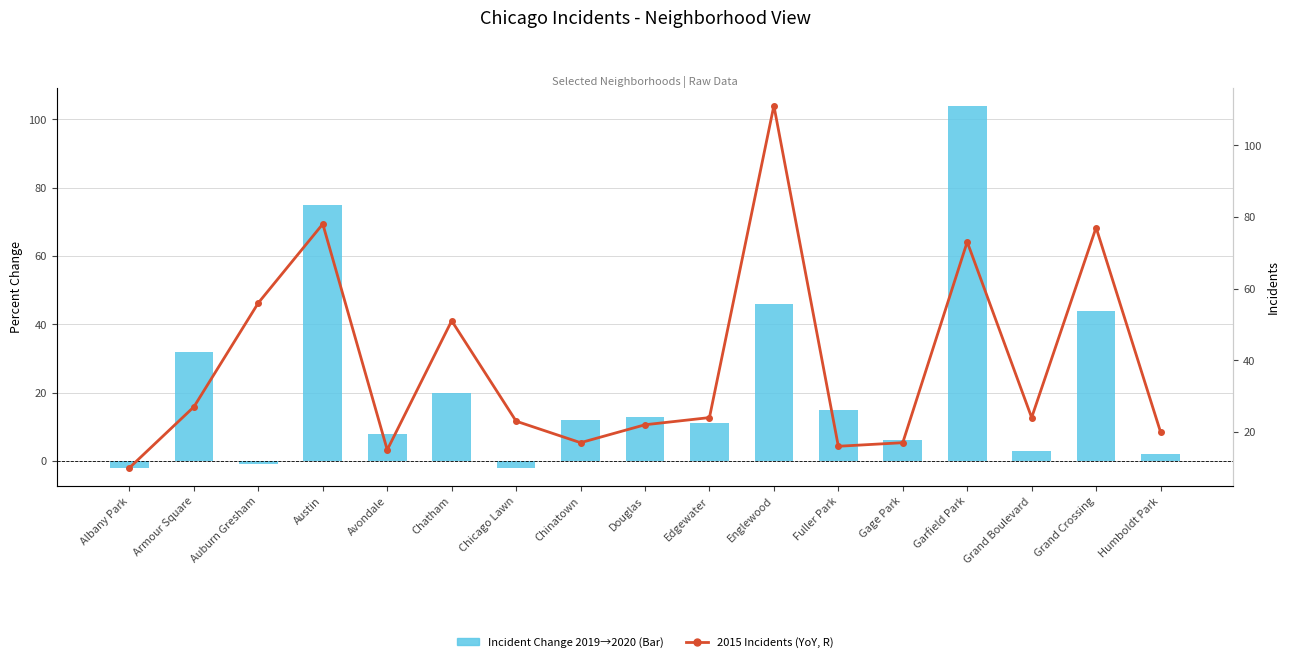

What position from the right is Austin?

14